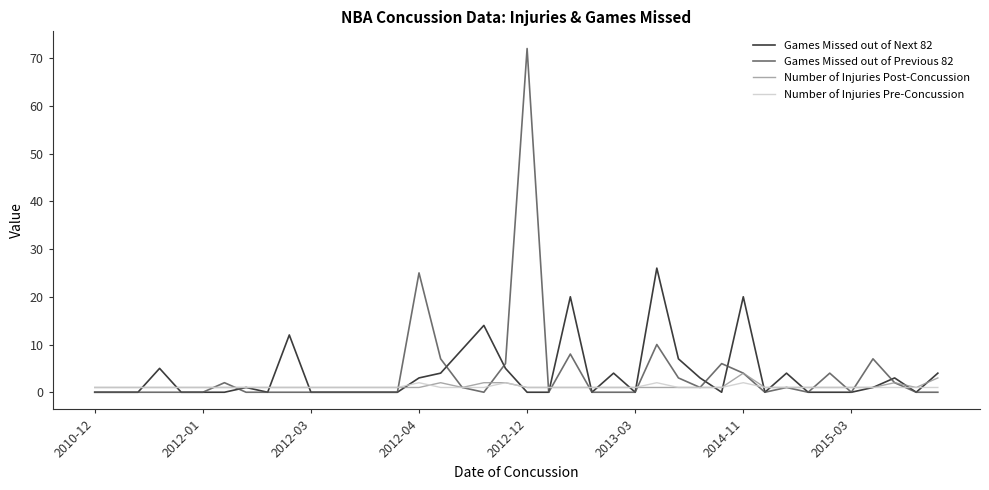

What is the maximum value shown in the chart?

72